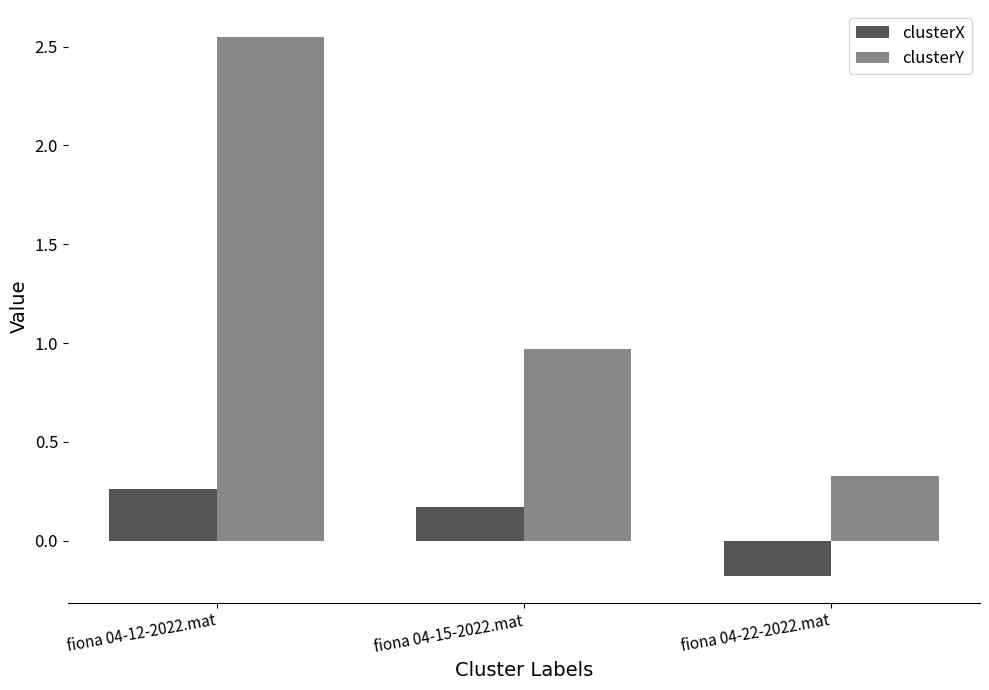

List the series in order of their overall mean, lowest first.

clusterX, clusterY